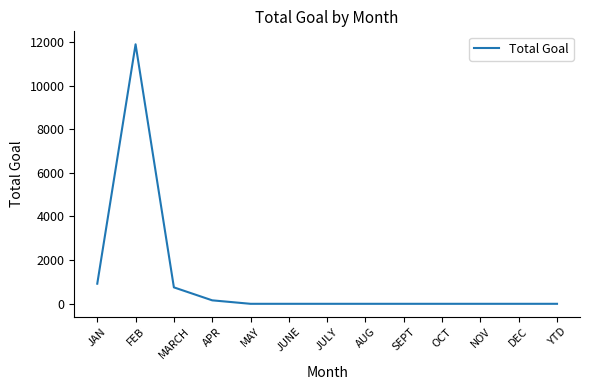

The value at FEB is 7376. True or false?

False